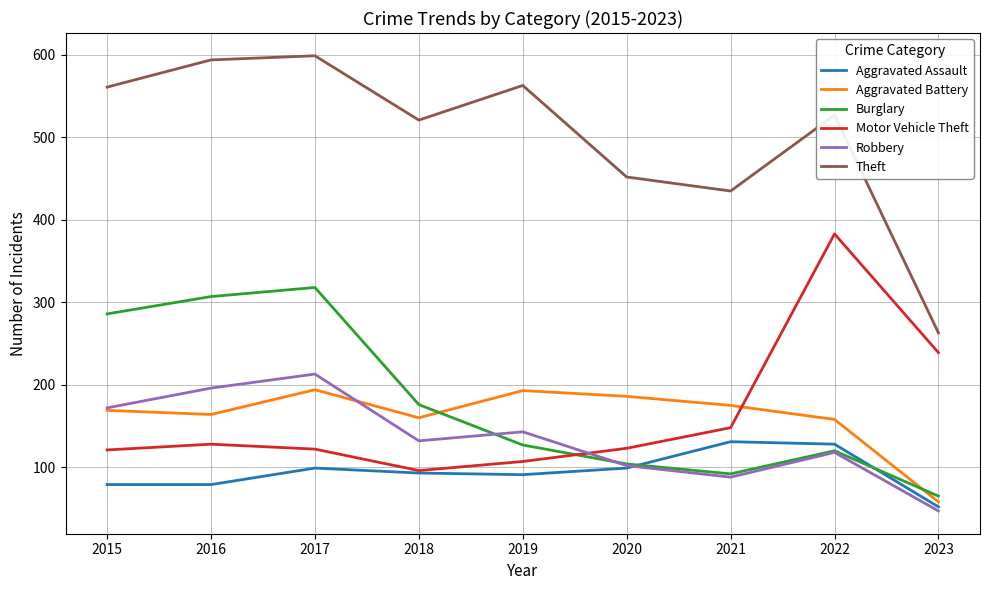

True or false: Theft and Motor Vehicle Theft cross at least once.

False